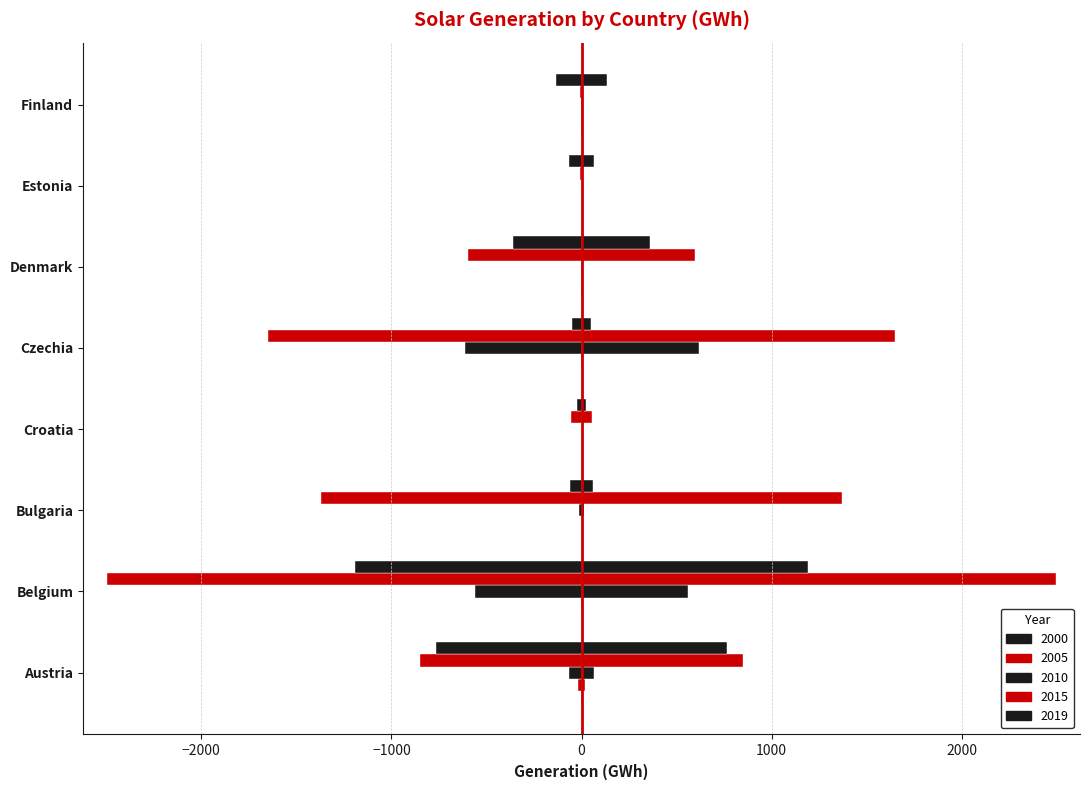

Which series has the widest spread of values?

2015